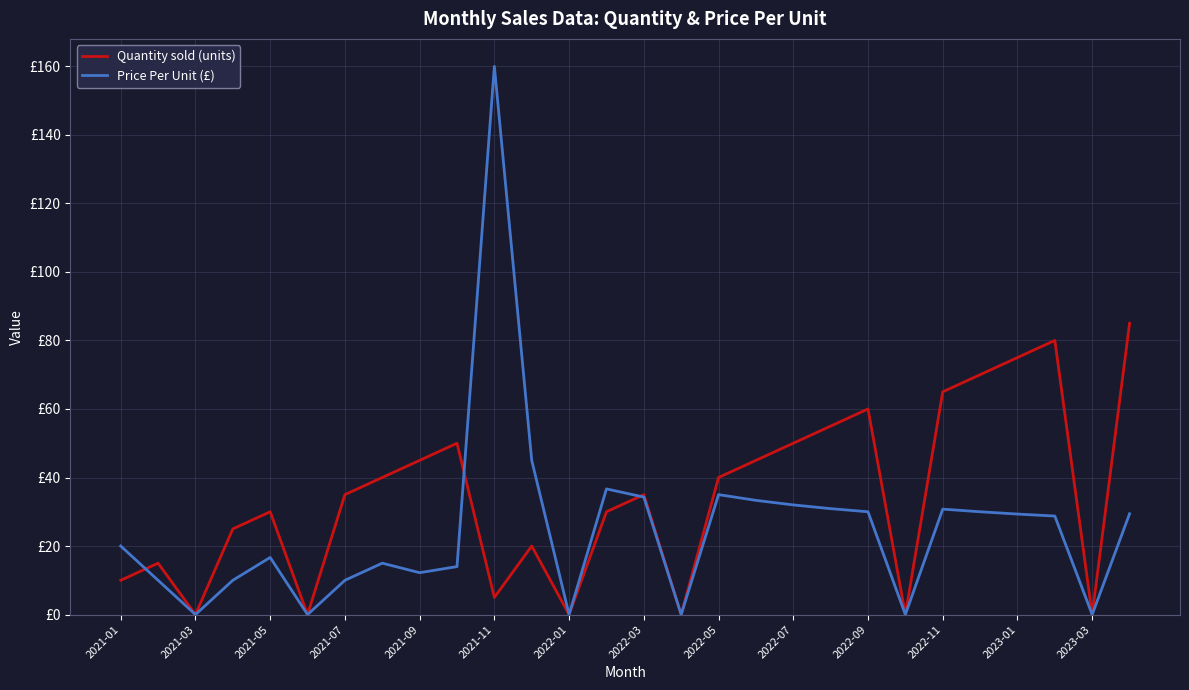

Which series has the largest total across all categories?

Quantity sold (units)